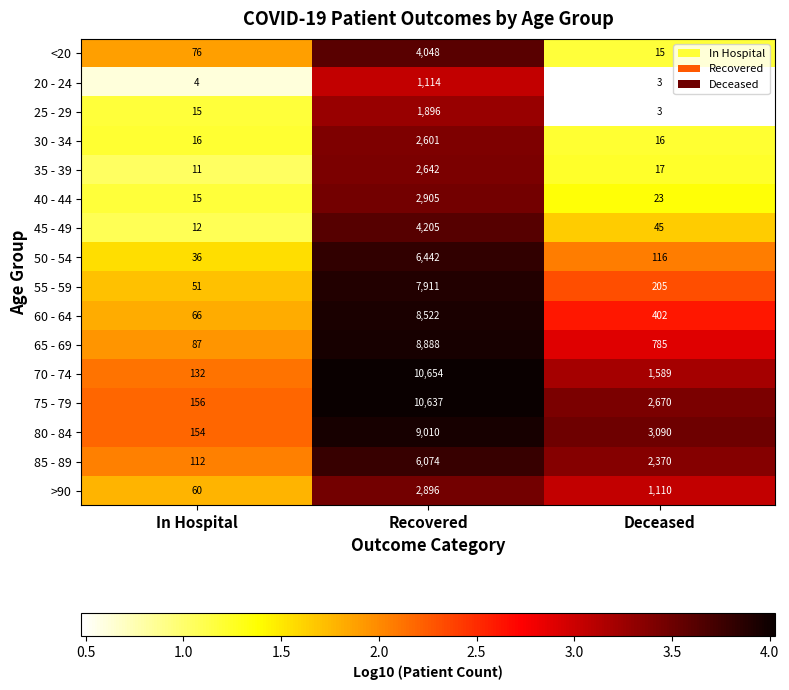

What is the sum of the <20 values at Recovered and In Hospital?

4124